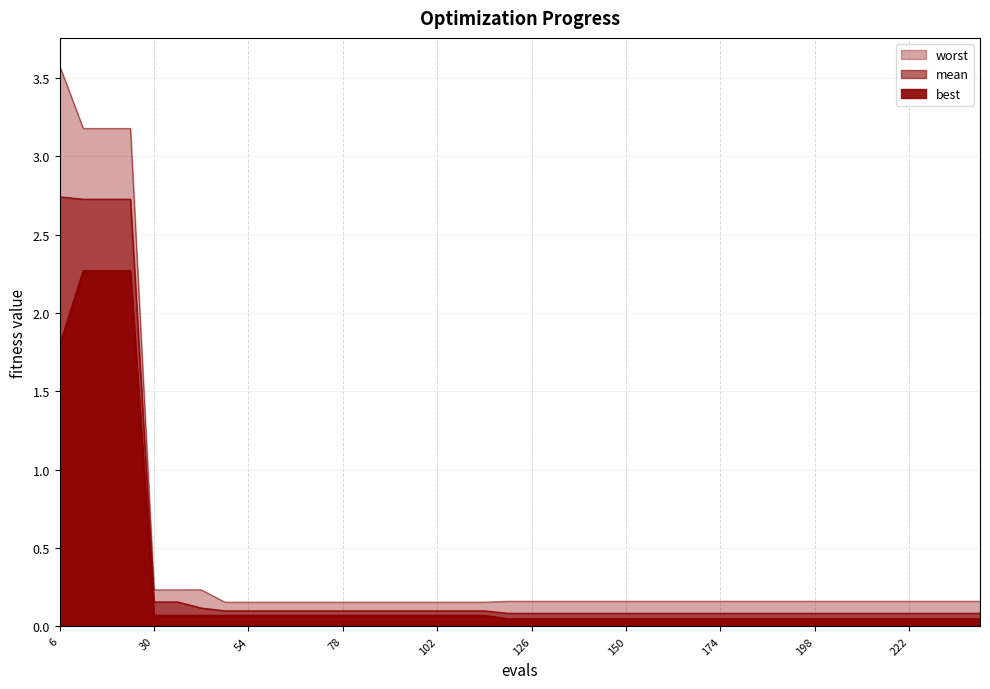

Which series changed the most between 36 and 42?

mean